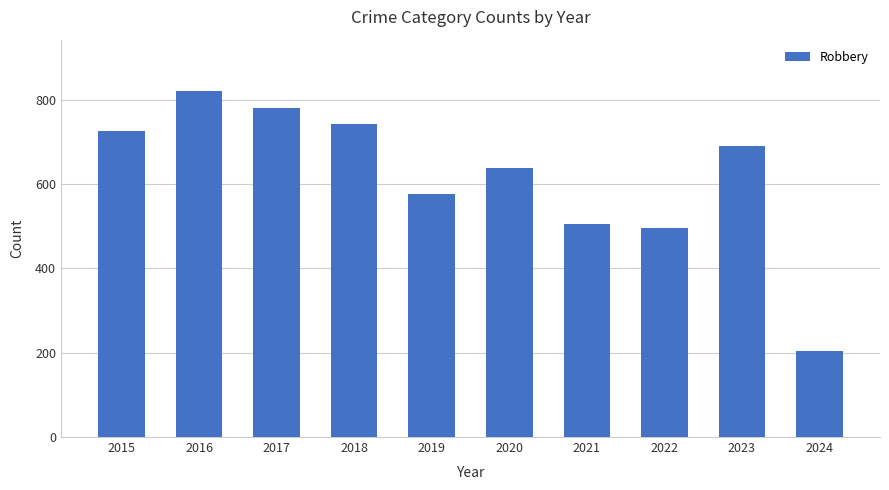

Does the chart contain any negative values?

No